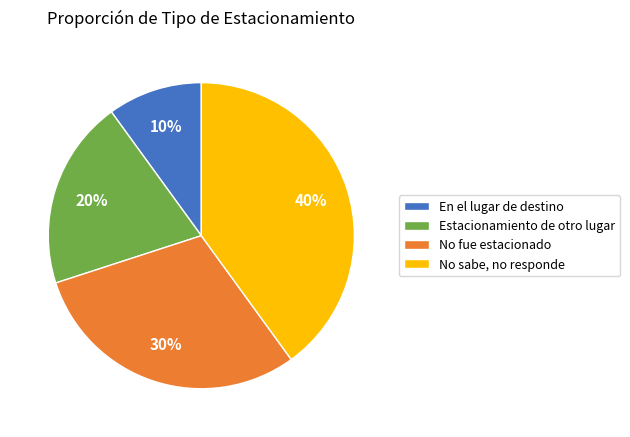

Which slice is the smallest?

En el lugar de destino